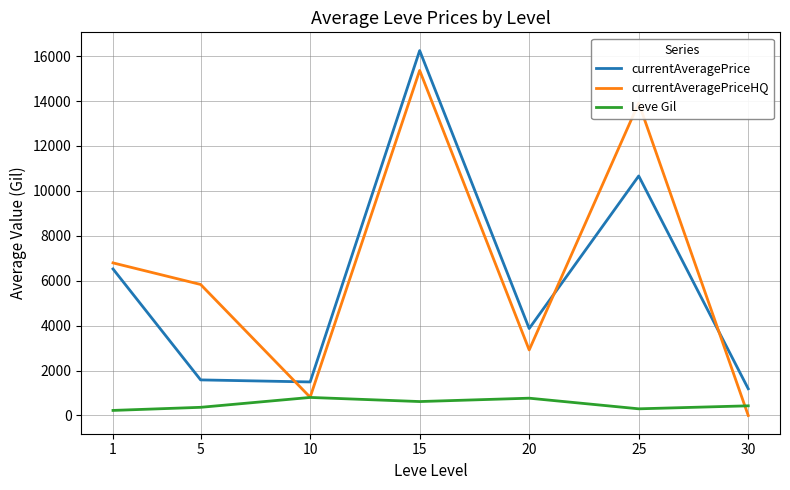

At which category is the sum across all series the highest?

15